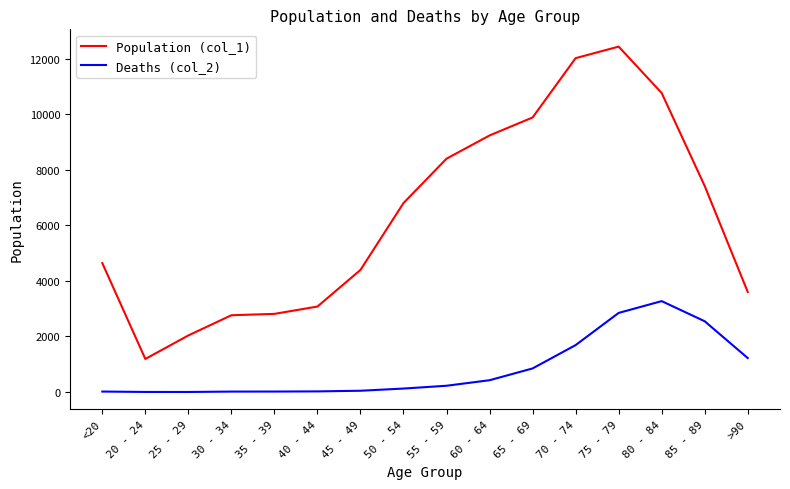

Which category has the highest value in the Population (col_1) series?

75 - 79